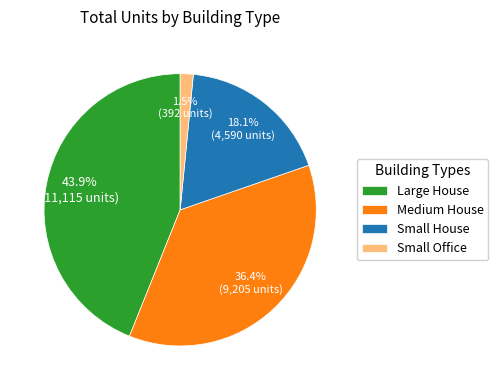

What is the smallest slice in the pie chart?

Small Office